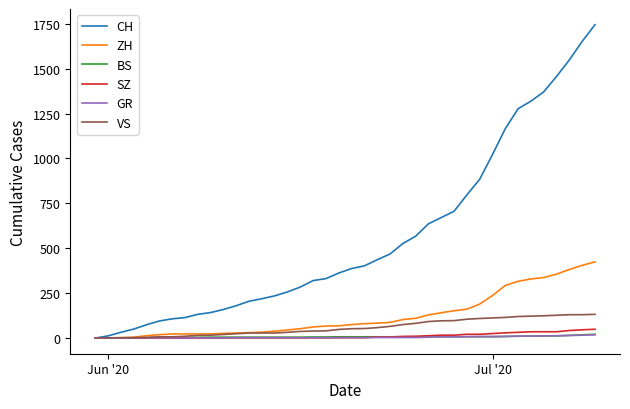

What is the maximum value for VS?

132